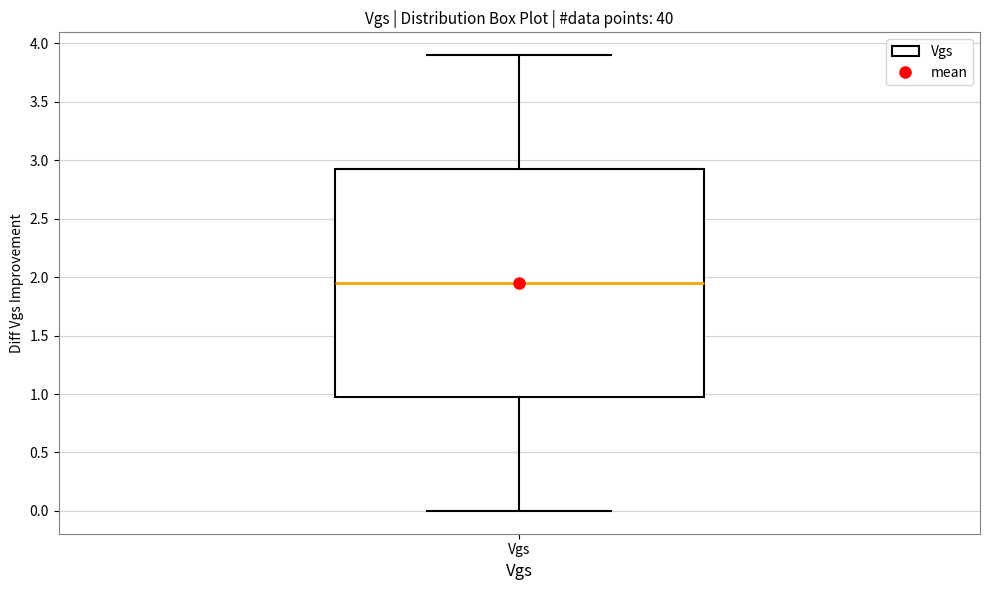

Transcribe this box plot: give where the median line is, the range the box spans, and where the two whiskers end, as read against the y-axis. The values are not printed on the chart, so give them approximately, as read against the axis.

median 1.95, box 1.00 to 2.95, whiskers 0.00 to 3.90